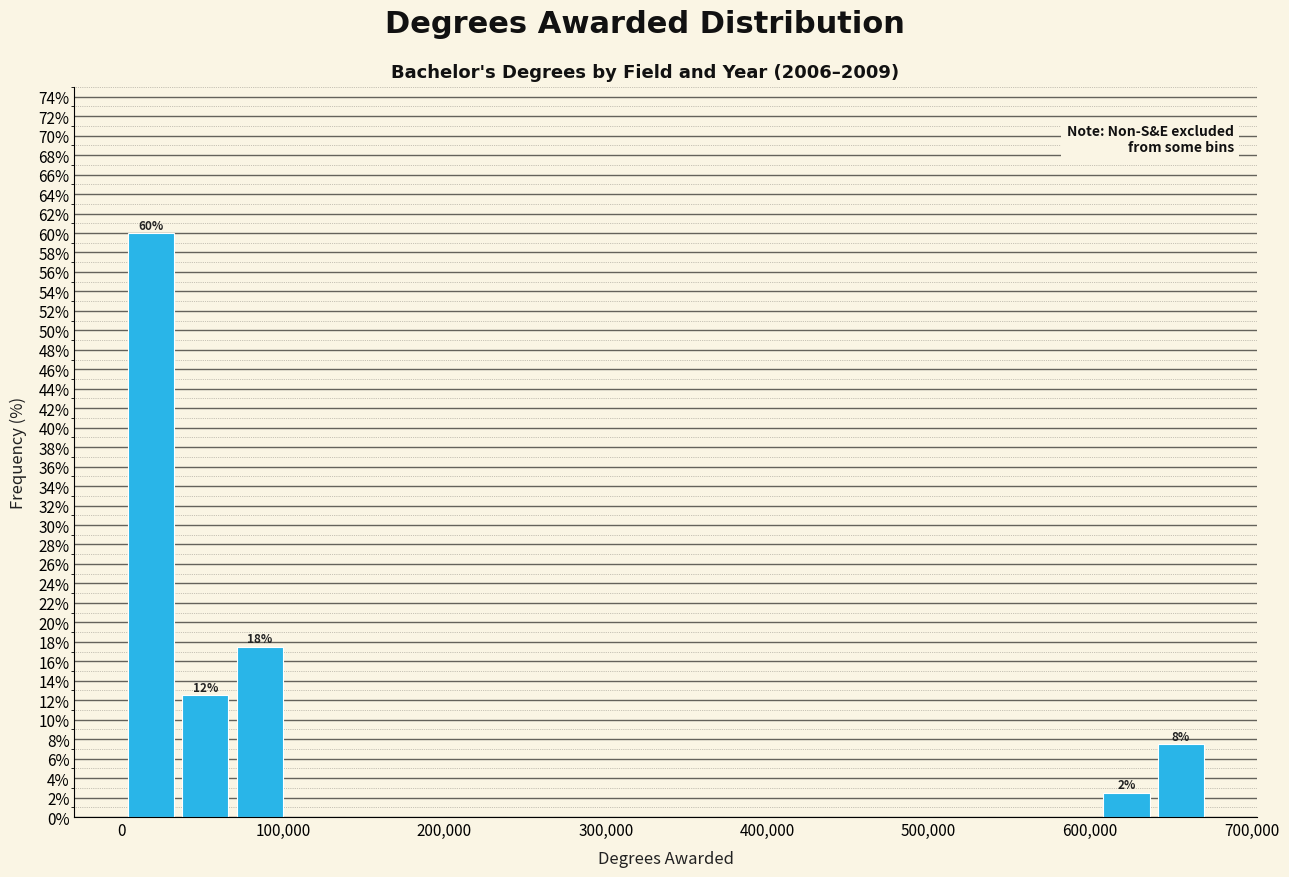

Read against the x-axis, roughly where is the centre of the tallest bar?

20000